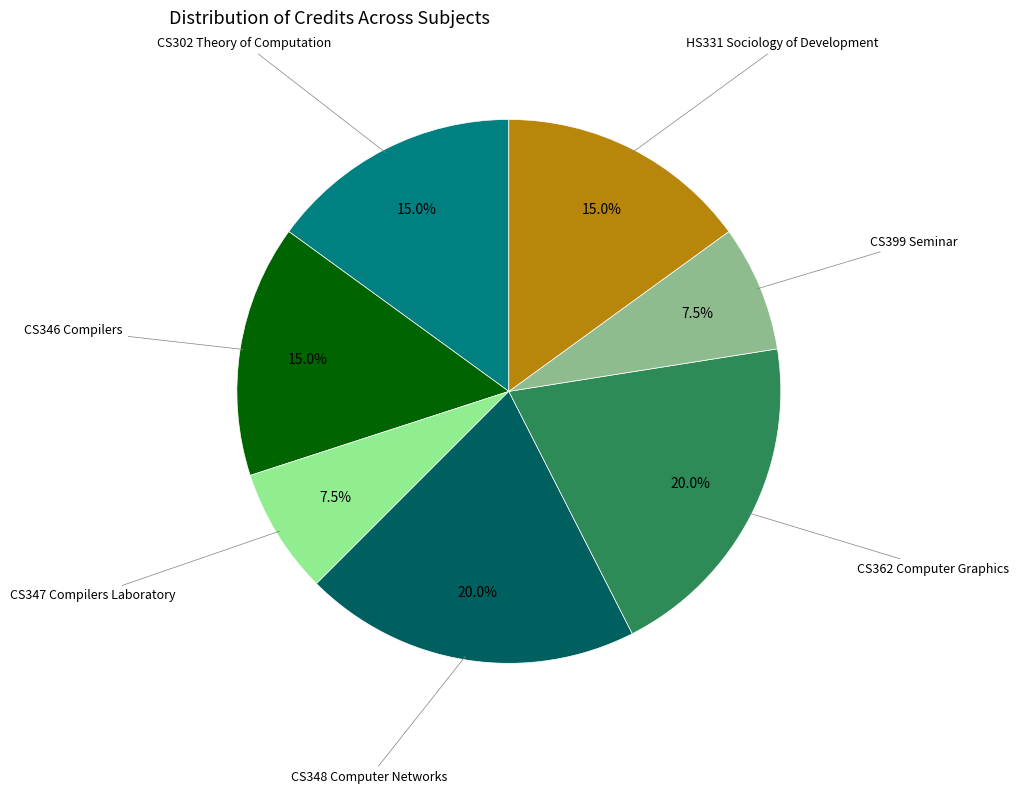

Does any single category account for the majority?

No